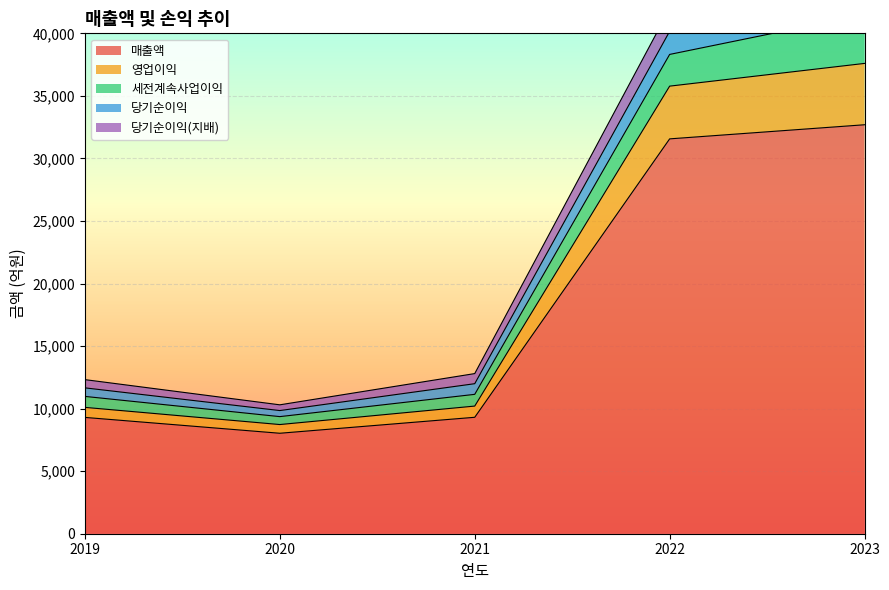

Rank the categories by 영업이익 value from highest to lowest.

2023, 2022, 2021, 2019, 2020